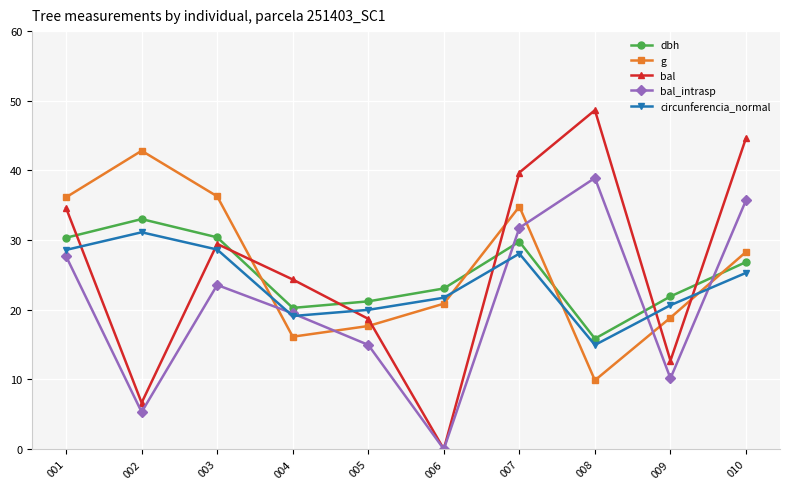

How many times do g and dbh cross each other?

4